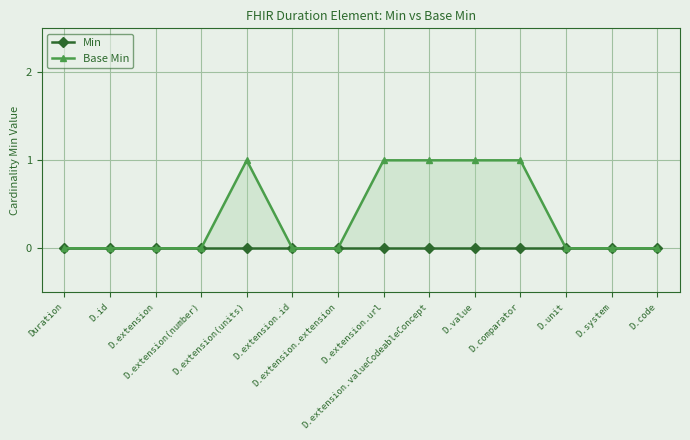

True or false: Min and Base Min intersect in this chart.

False